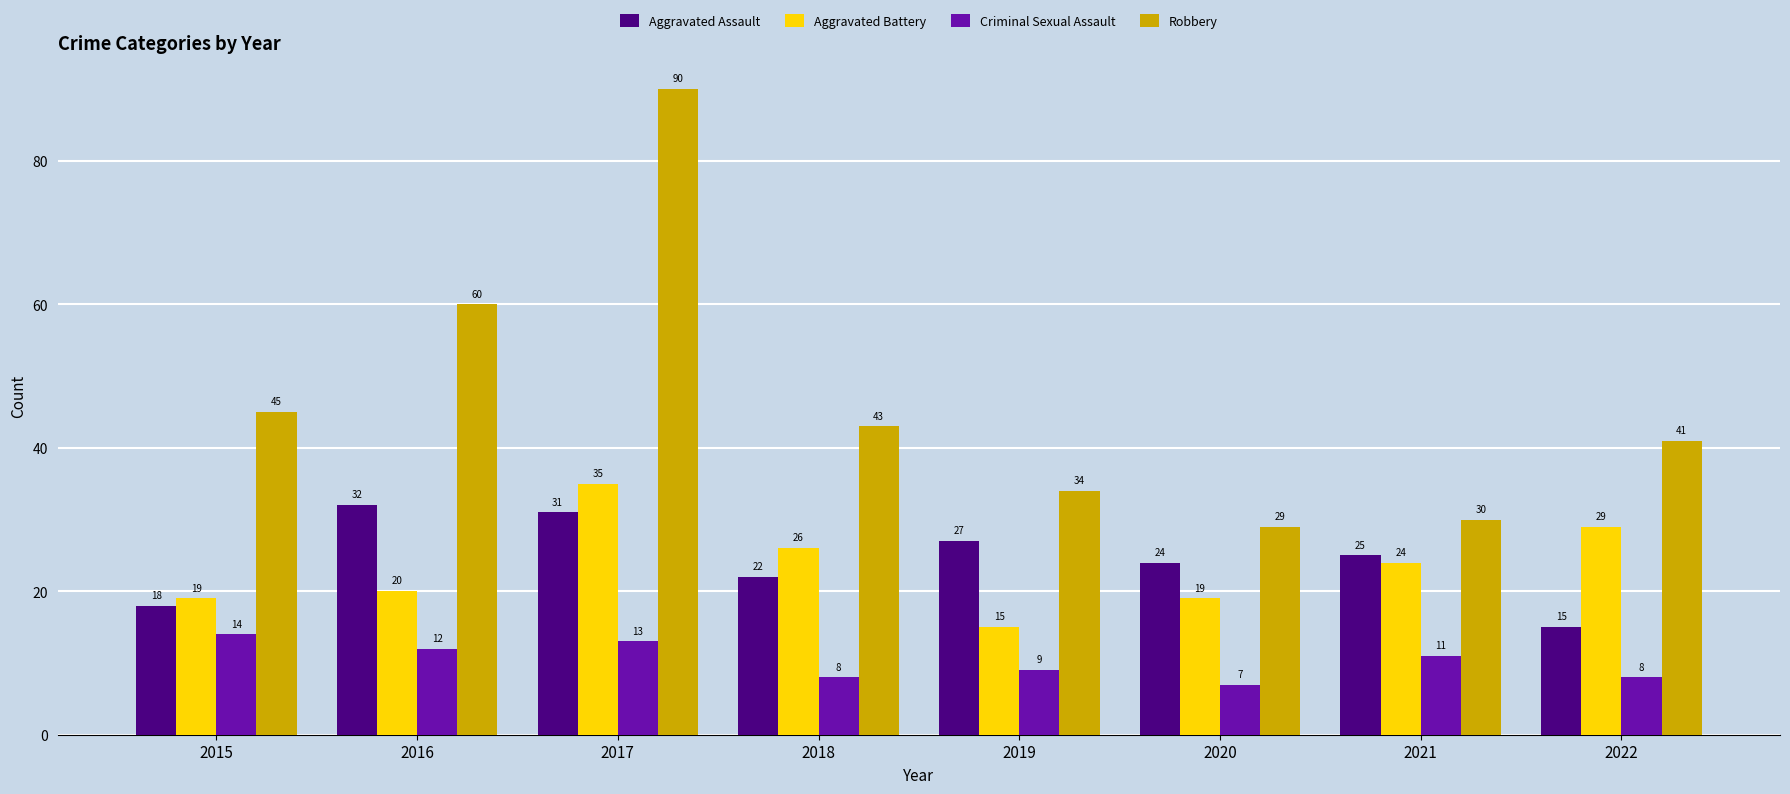

Reading left to right, transcribe all the data shown in this chart.

Aggravated Assault: 18	32	31	22	27	24	25	15
Aggravated Battery: 19	20	35	26	15	19	24	29
Criminal Sexual Assault: 14	12	13	8	9	7	11	8
Robbery: 45	60	90	43	34	29	30	41